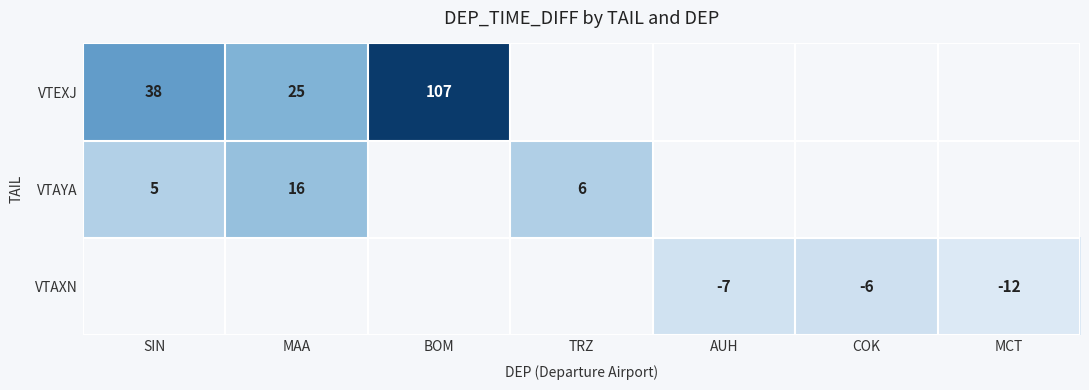

The value of VTAYA at MAA is 27. True or false?

False